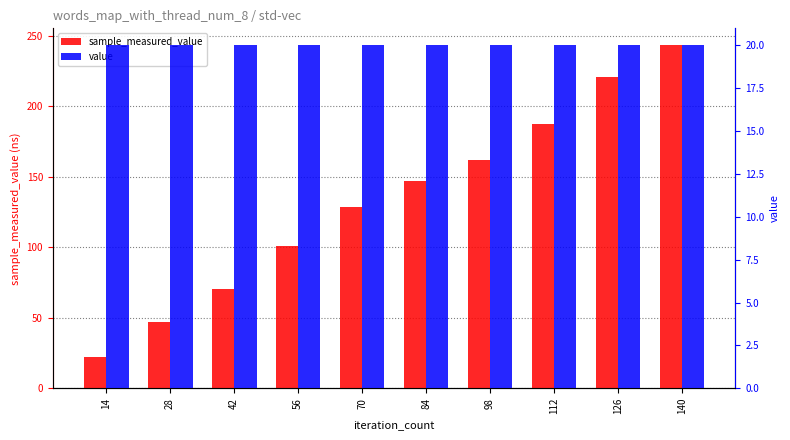

List the labels in order of value value, smallest first.

14, 28, 42, 56, 70, 84, 98, 112, 126, 140